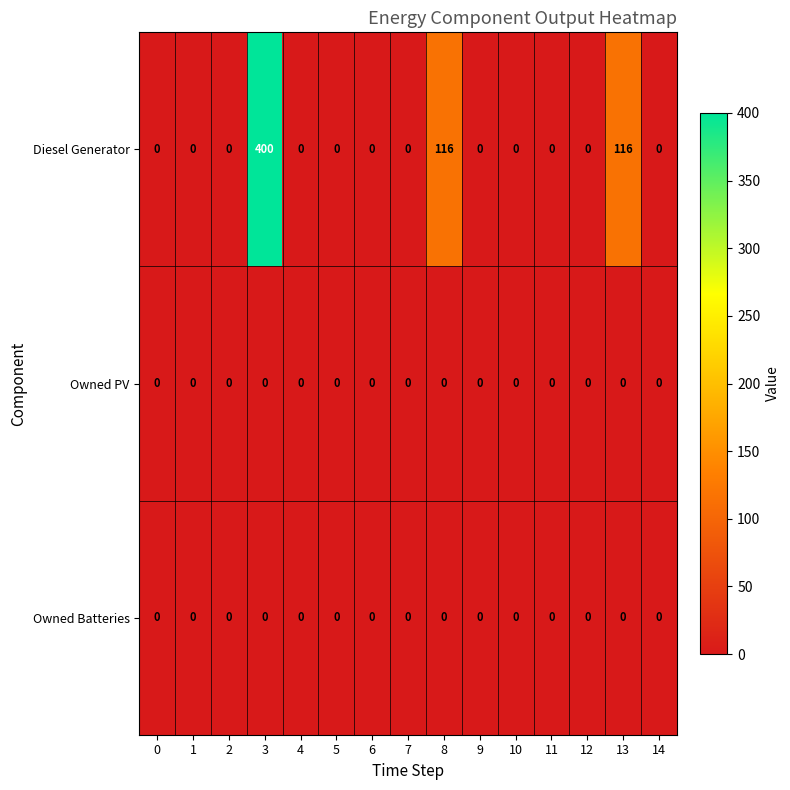

What is the sum of the Diesel Generator values at 4 and 13?

116